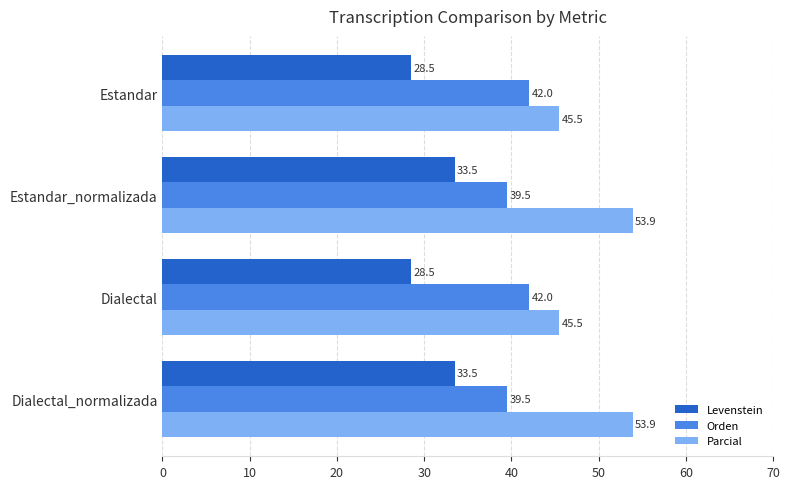

What is the difference between the Levenstein values at Dialectal and Estandar_normalizada?

5.0